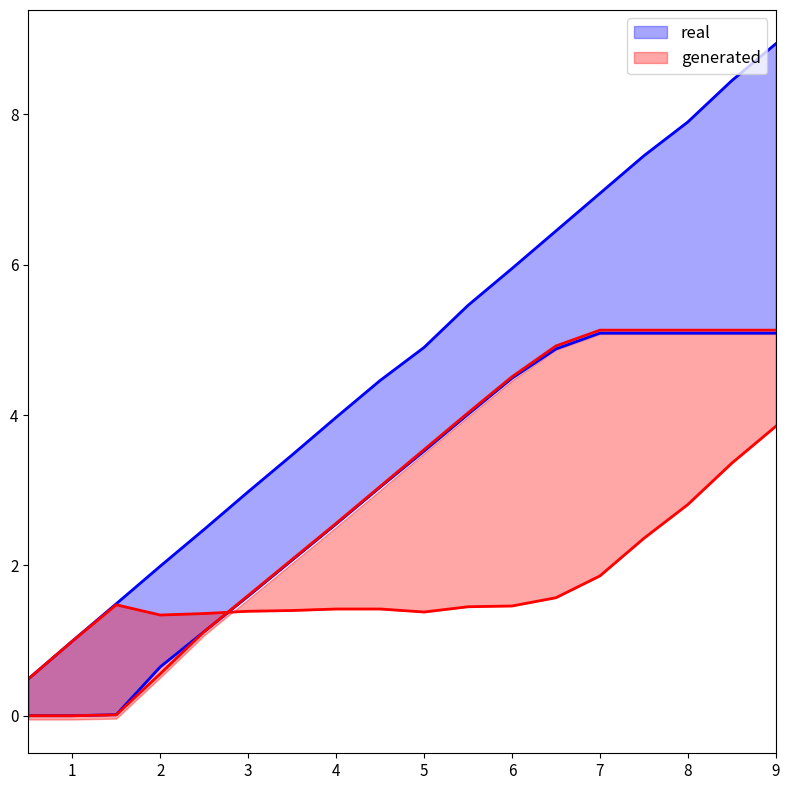

Where does the Current Io (mA) series first go above 3?

4.5